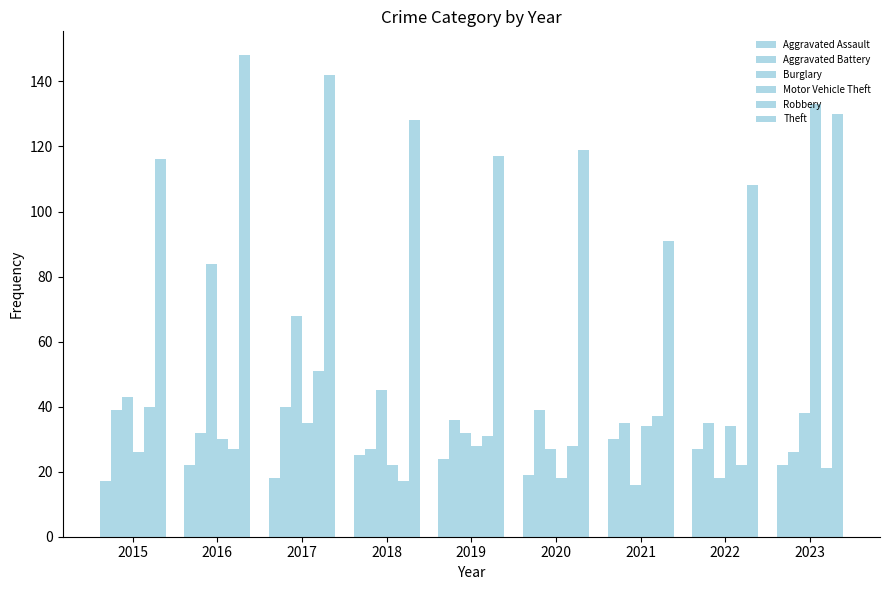

How many data points does each series have?

9